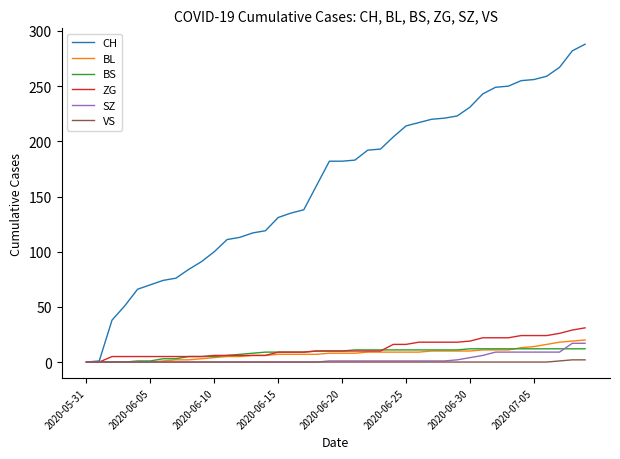

Which series has the largest range (max minus min)?

CH